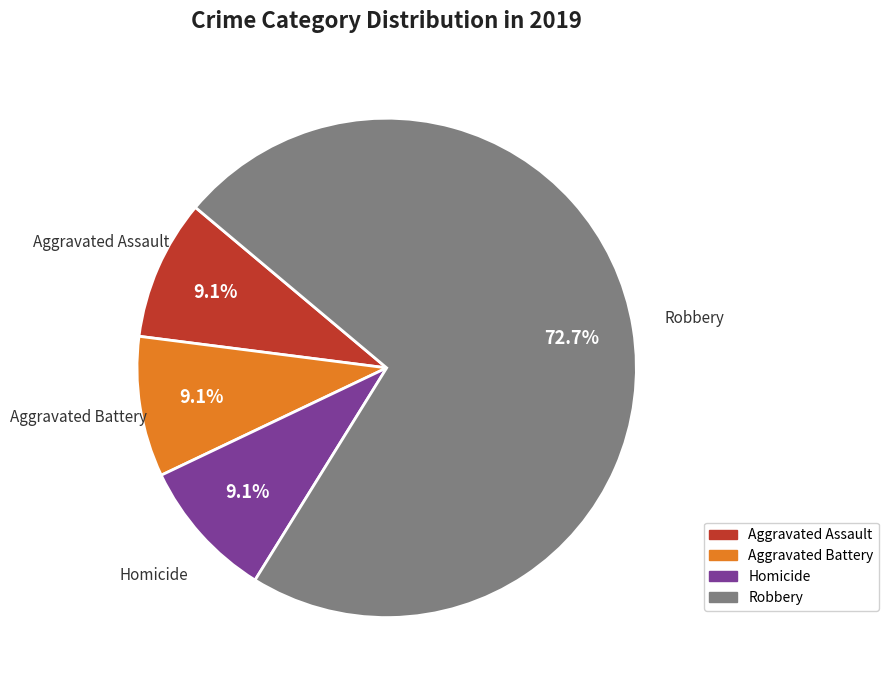

What is the majority slice?

Robbery